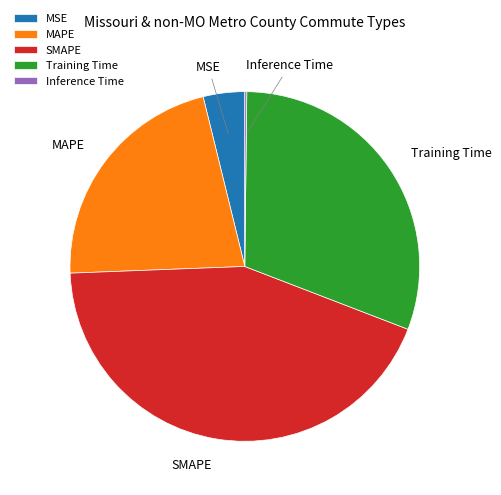

Do SMAPE and MSE together represent more than half of the pie?

No